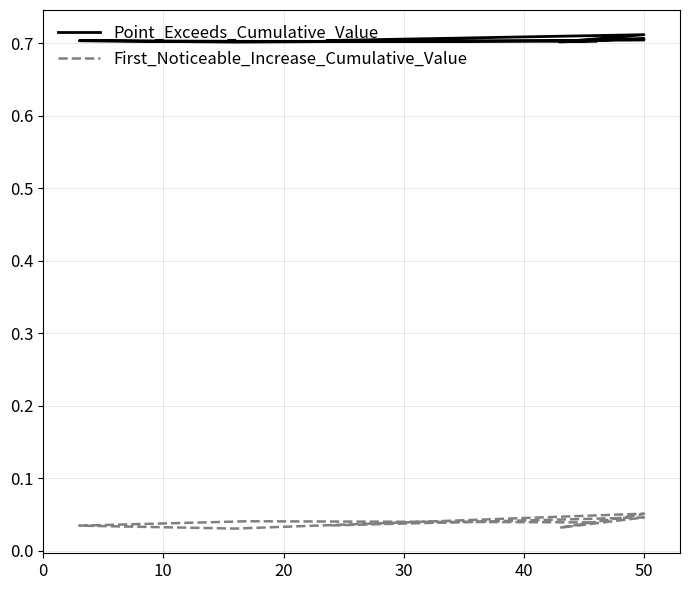

What is the total value across all series at 50?

0.8